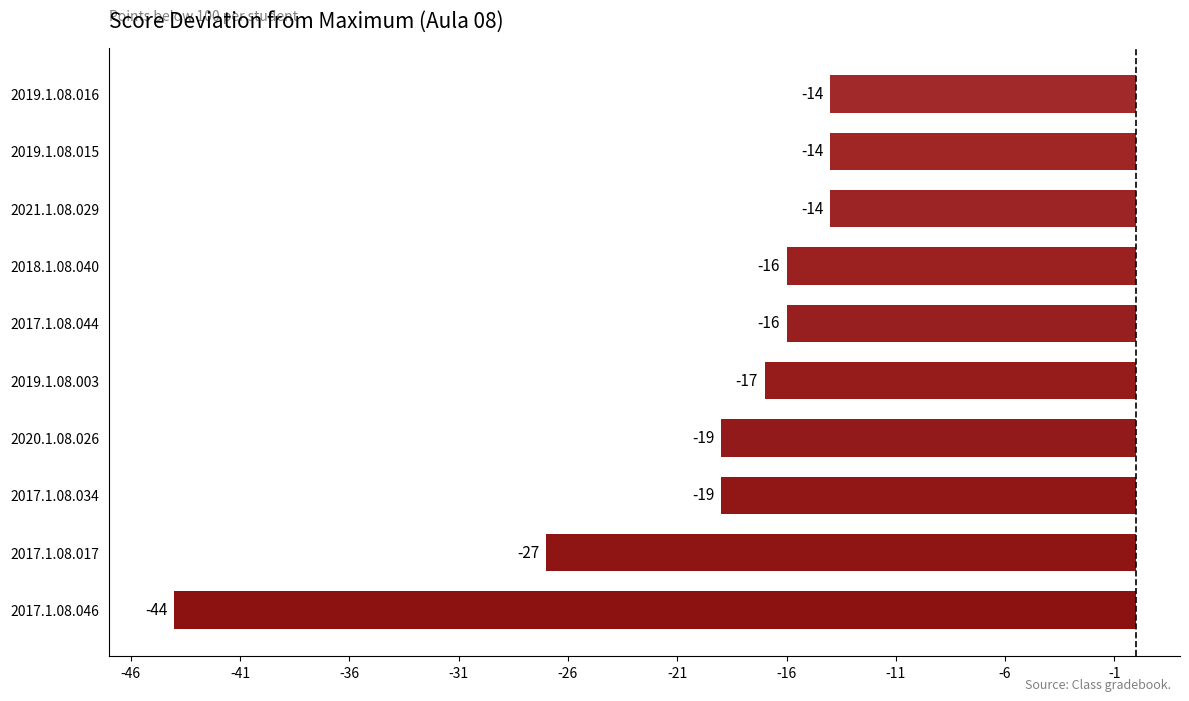

Where is the data nearest to the value -29?

2017.1.08.017